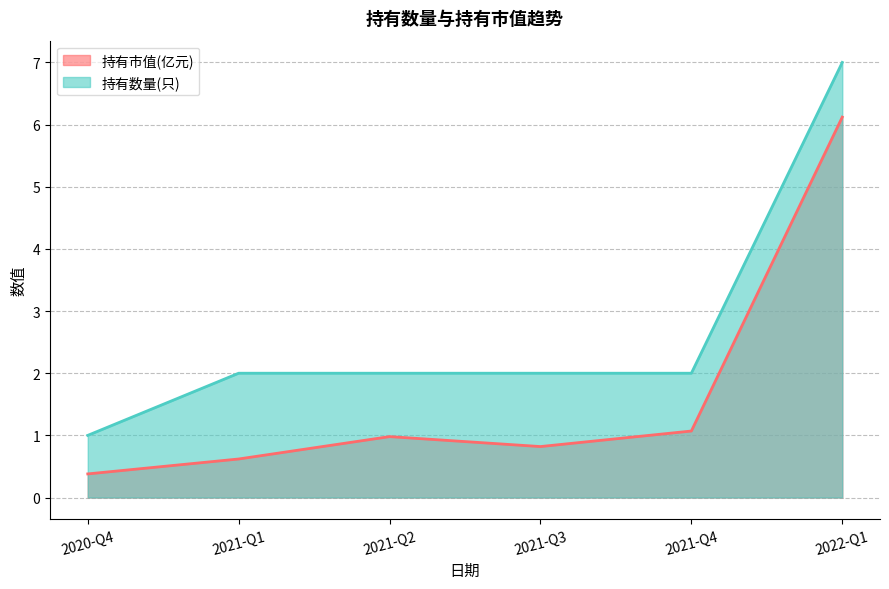

Does the chart have visible grid lines?

Yes